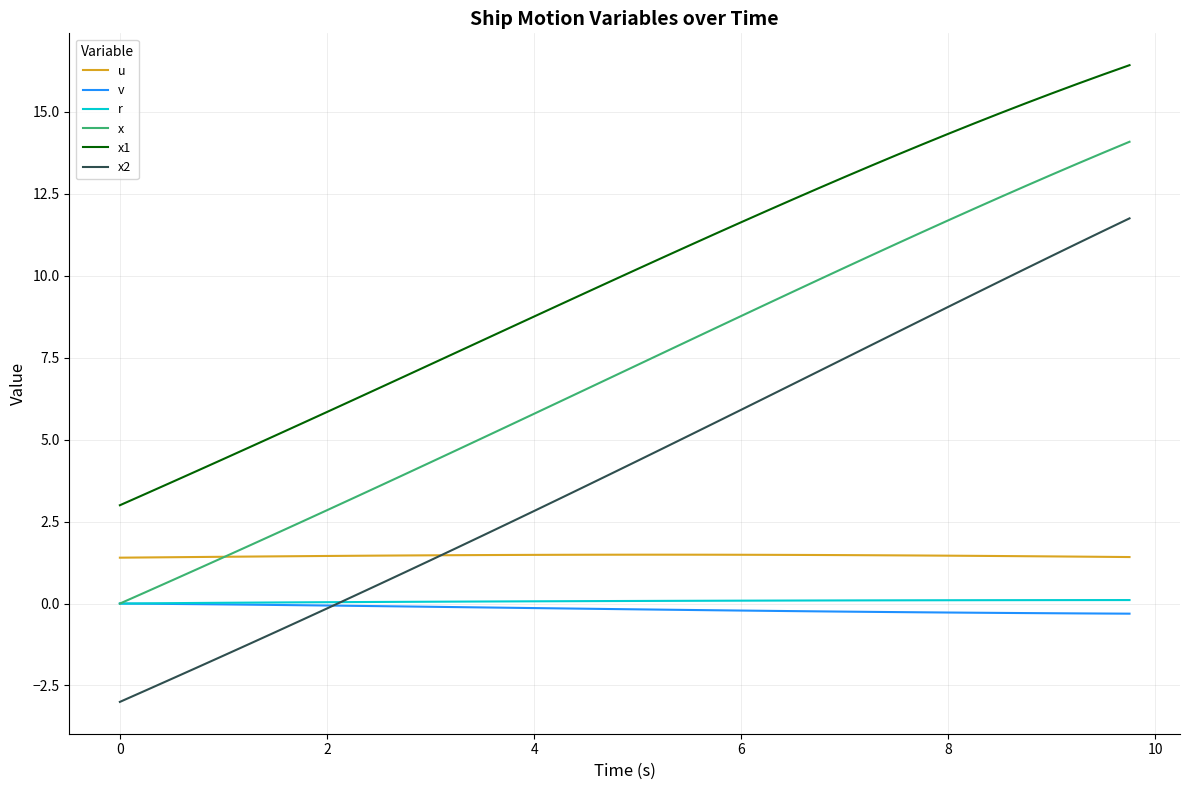

Which series has the largest range (max minus min)?

x2